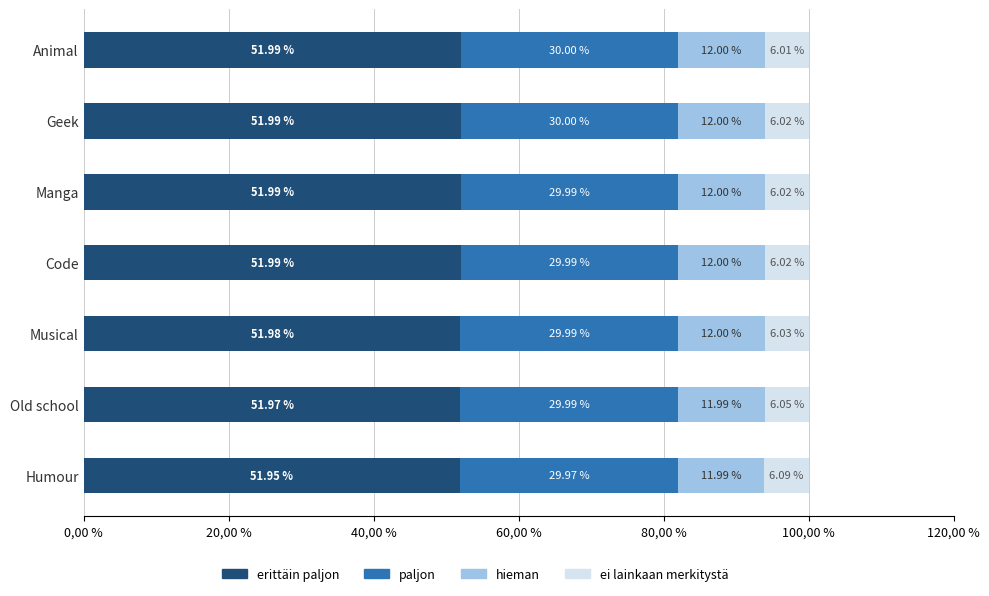

What are all the series names shown in the legend?

erittäin paljon, paljon, hieman, ei lainkaan merkitystä